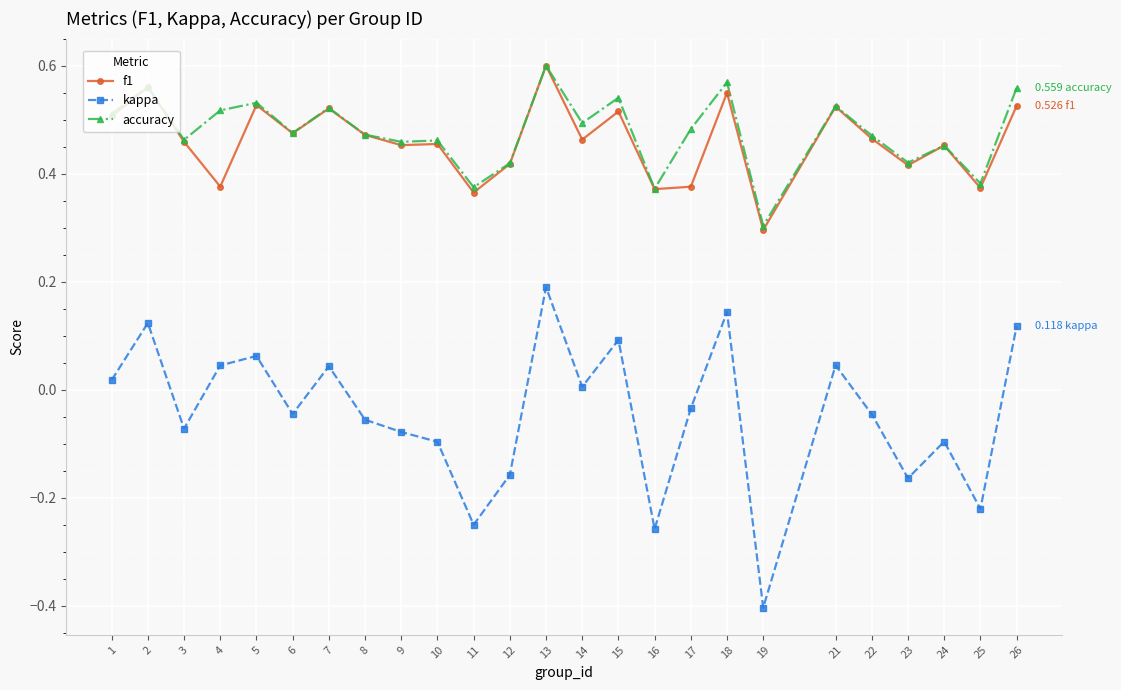

Where is the first local maximum for kappa?

2